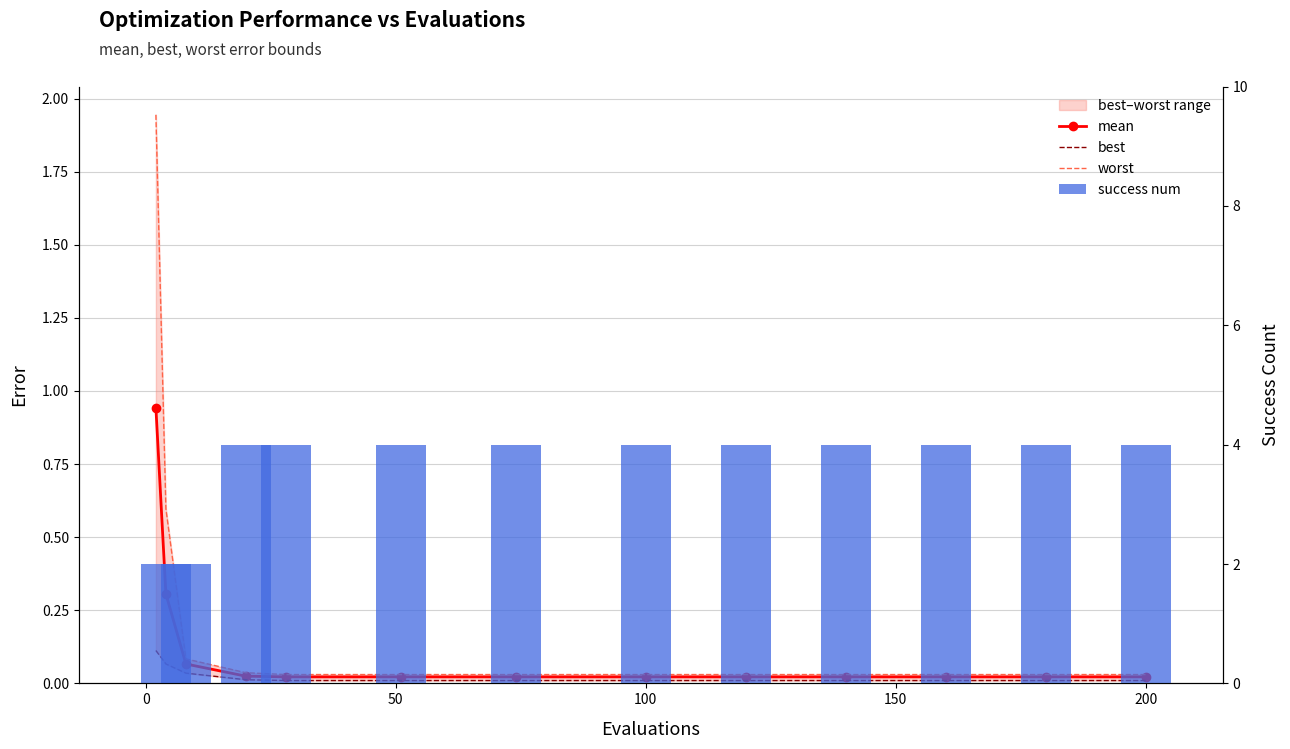

The value of success num at 150 is 4.0. True or false?

True